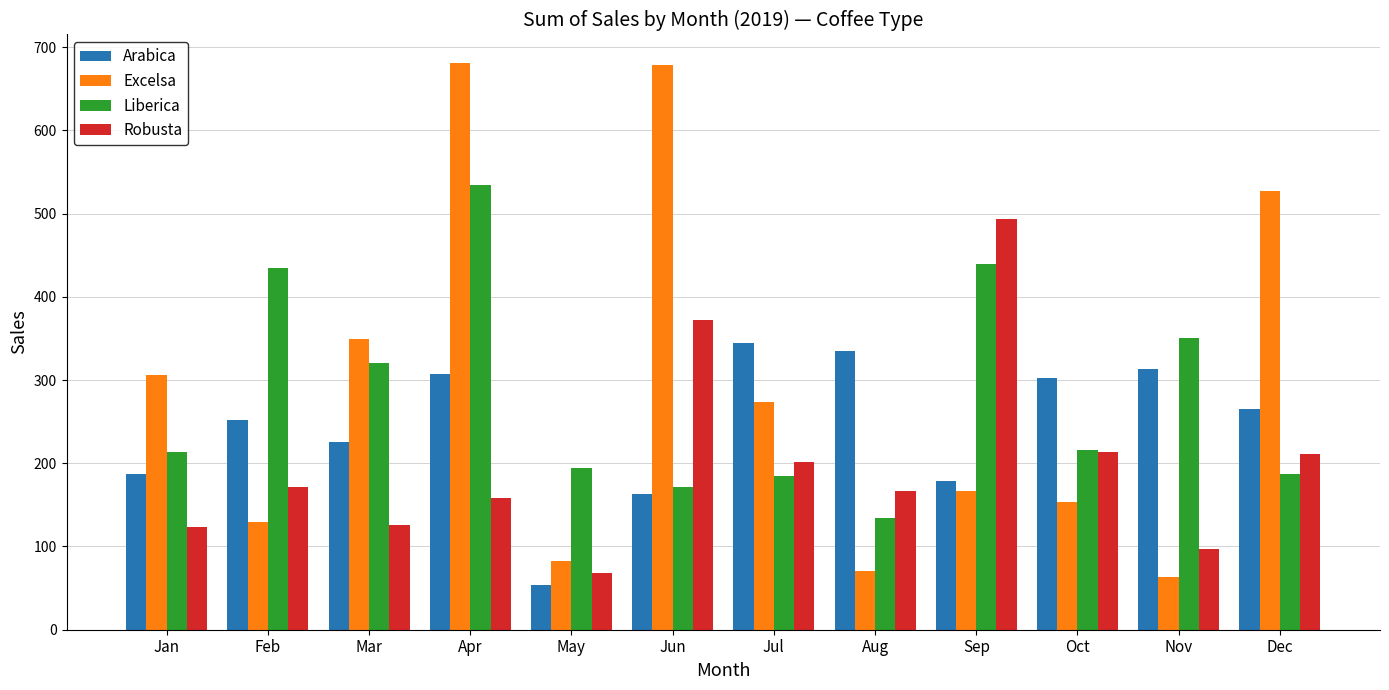

What is the maximum value shown in the chart?

681.1